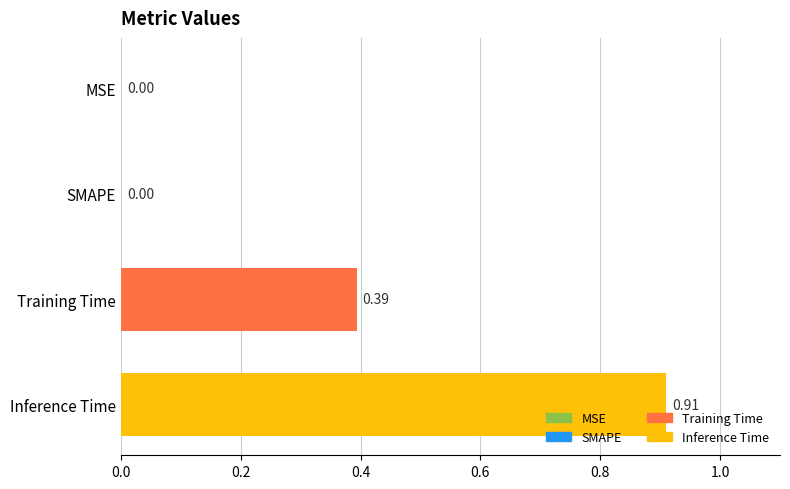

Which category has the highest value across all series?

Inference Time